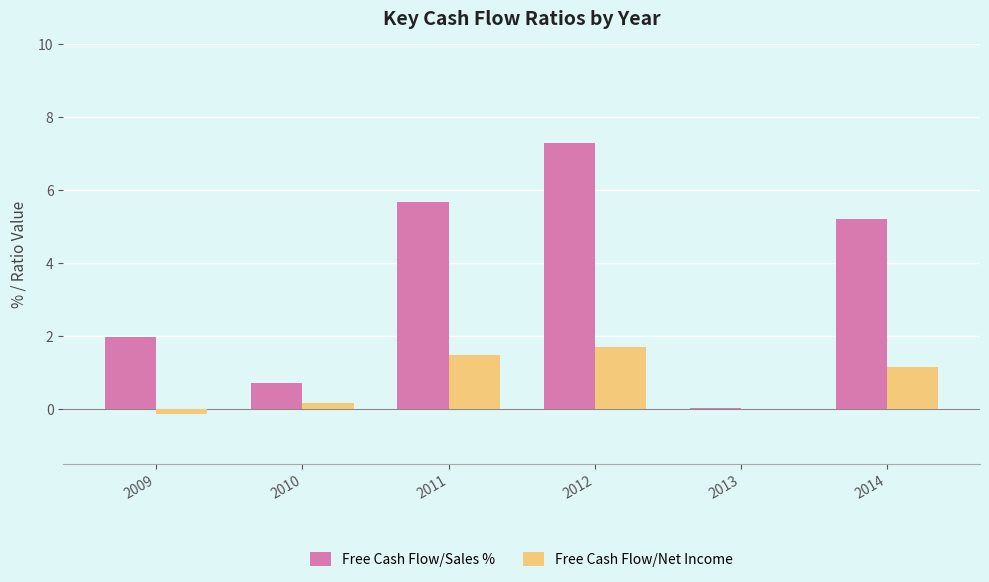

The Free Cash Flow/Net Income series shows -0.1 at 2009. True or false?

True